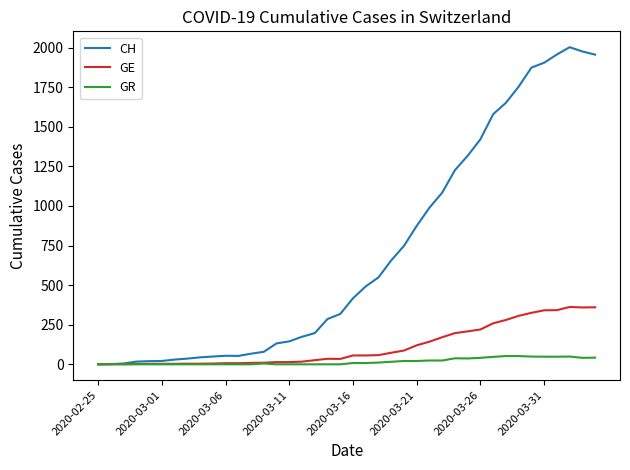

Count the number of data series in this chart.

3